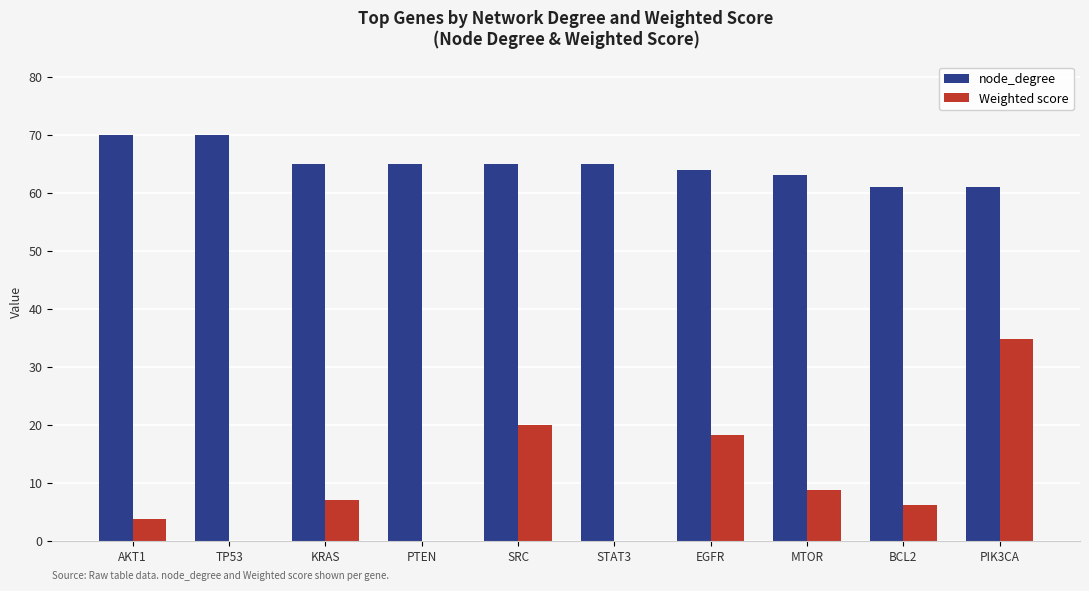

At which category is the sum across all series the highest?

PIK3CA